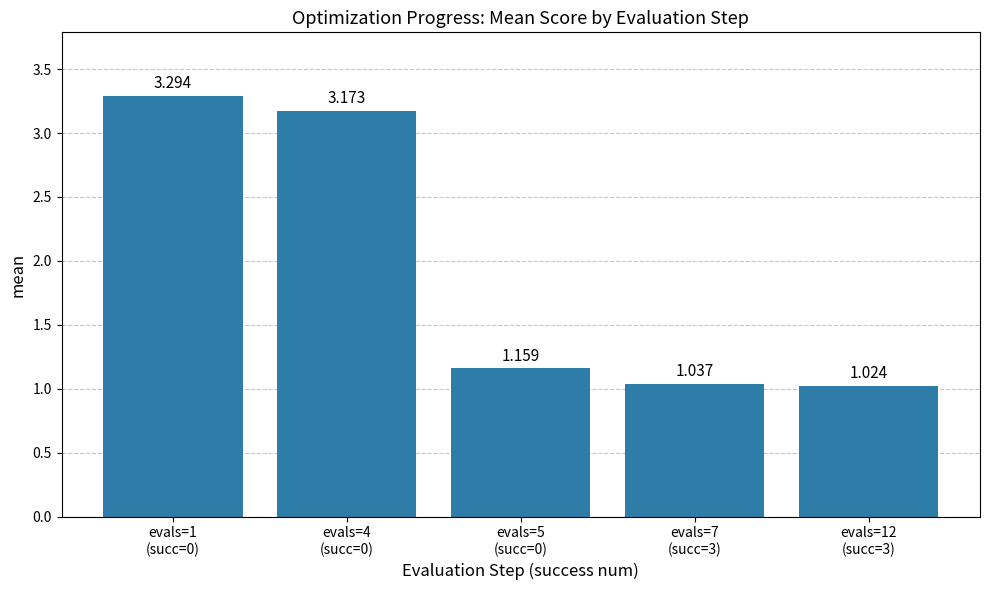

Rank the categories by value from lowest to highest.

evals=12
(succ=3), evals=7
(succ=3), evals=5
(succ=0), evals=4
(succ=0), evals=1
(succ=0)